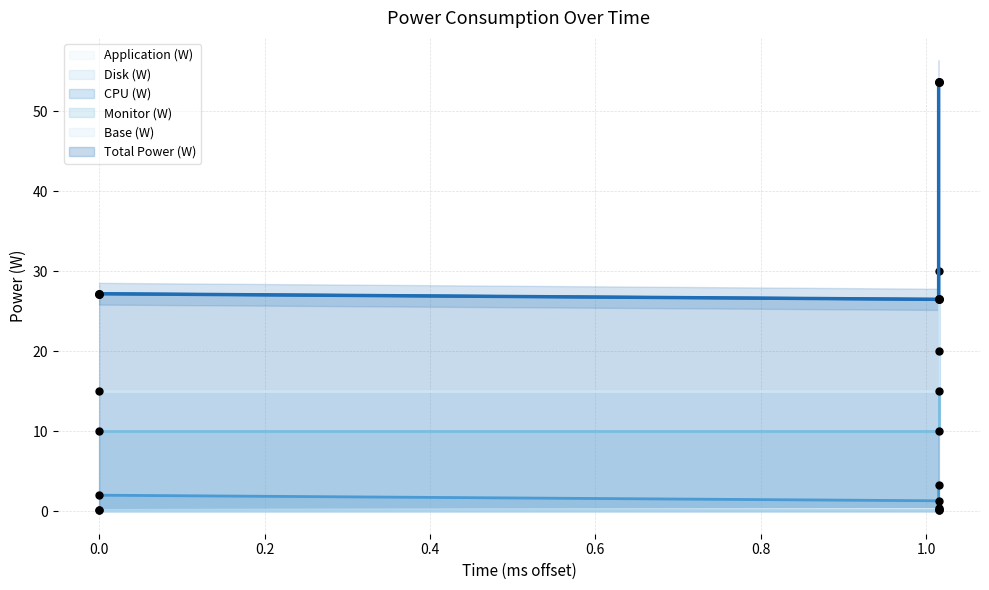

Which series has the largest total across all categories?

Total Power (W)